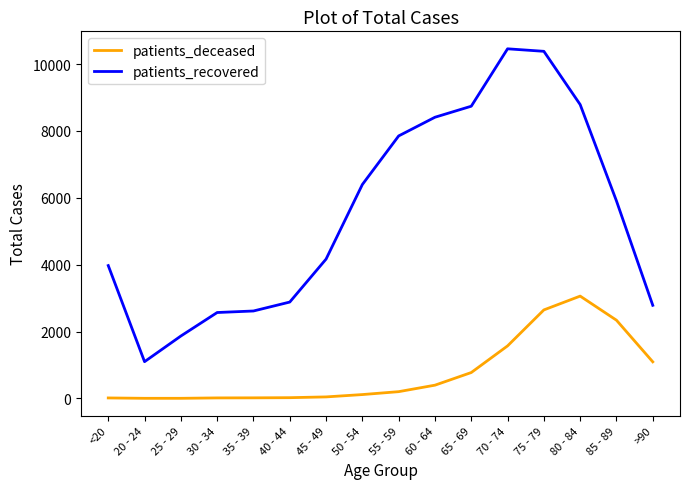

Read the patients_deceased value at 75 - 79.

2647